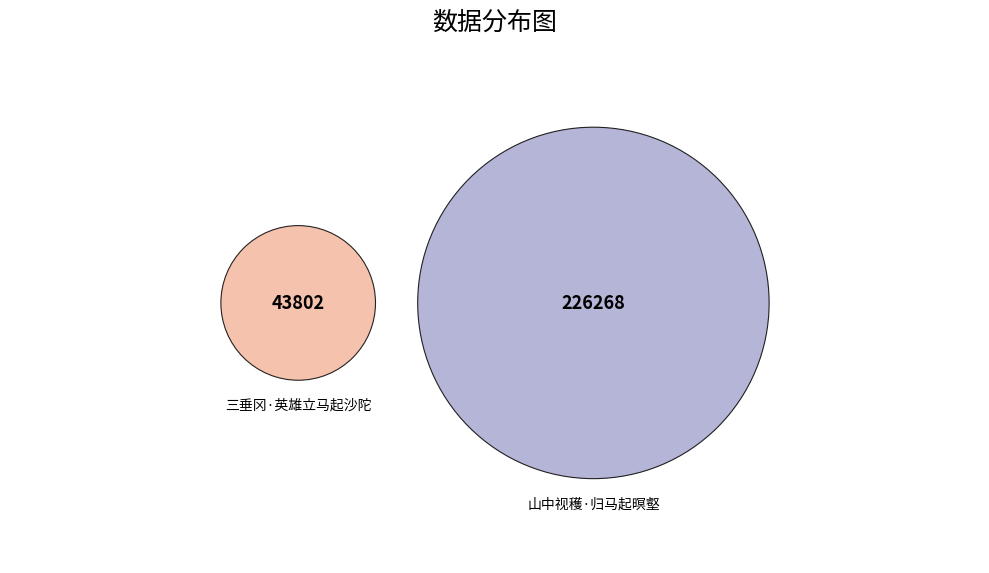

Which slice is the largest?

山中视穫·归马起暝壑